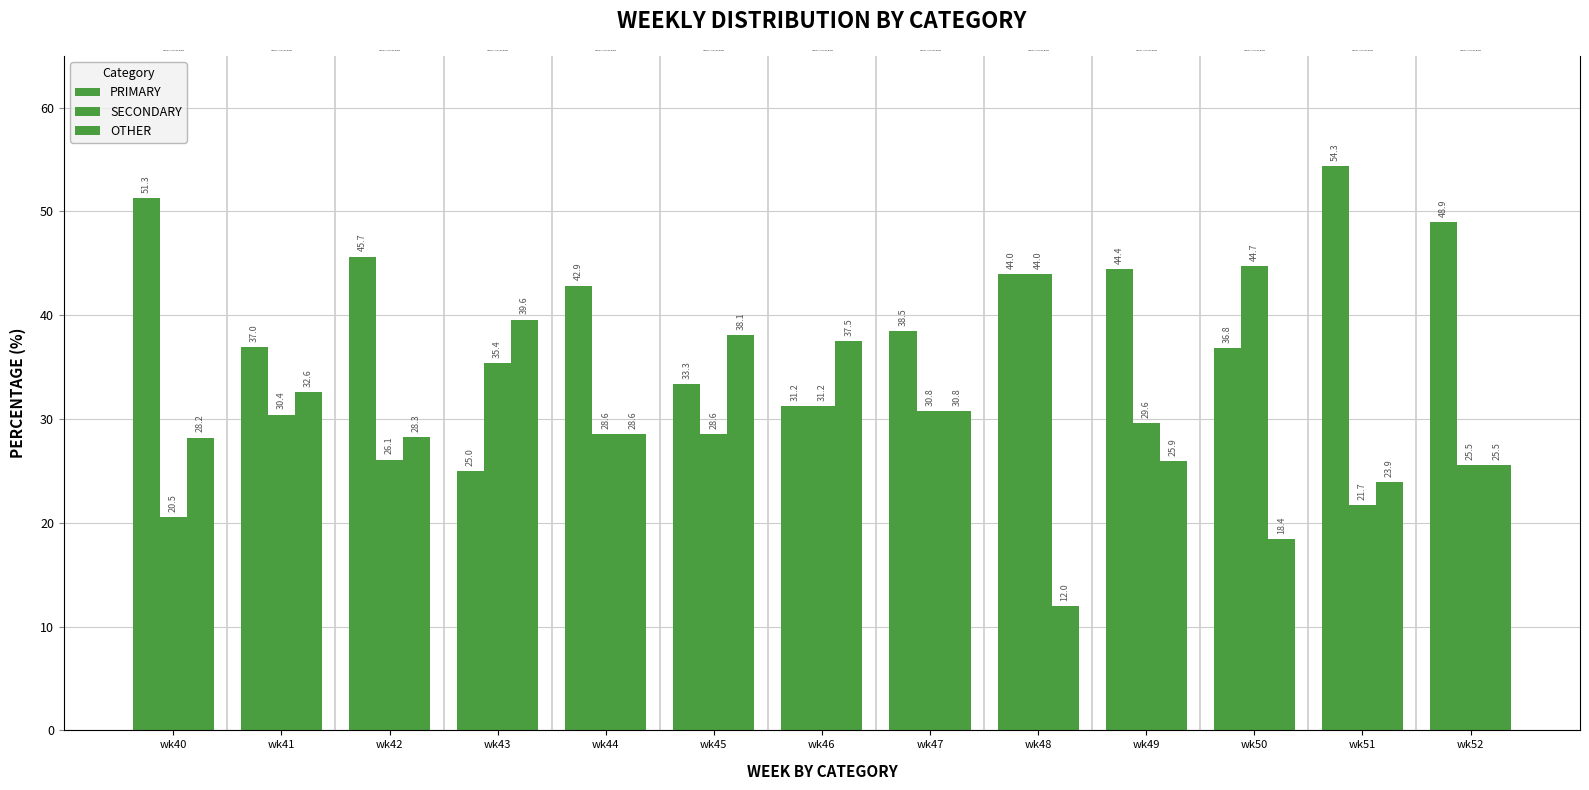

What is the highest value of the PRIMARY series?

54.3